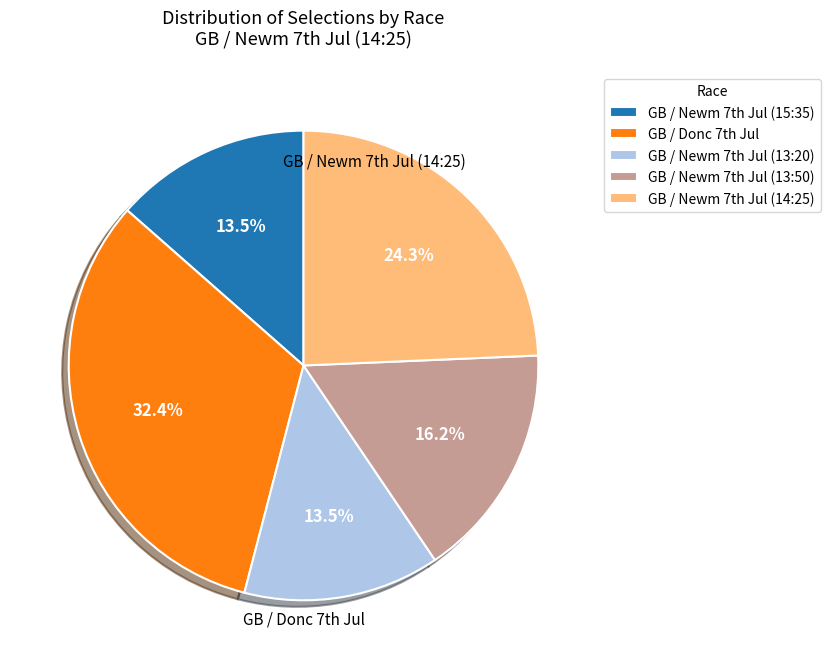

To the nearest percent, what is the difference between the largest and smallest slice percentages?

19%